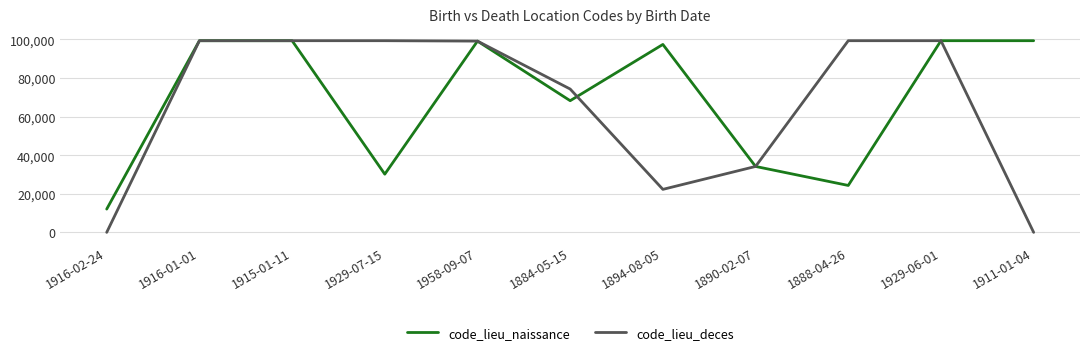

Which series has the widest spread of values?

code_lieu_deces